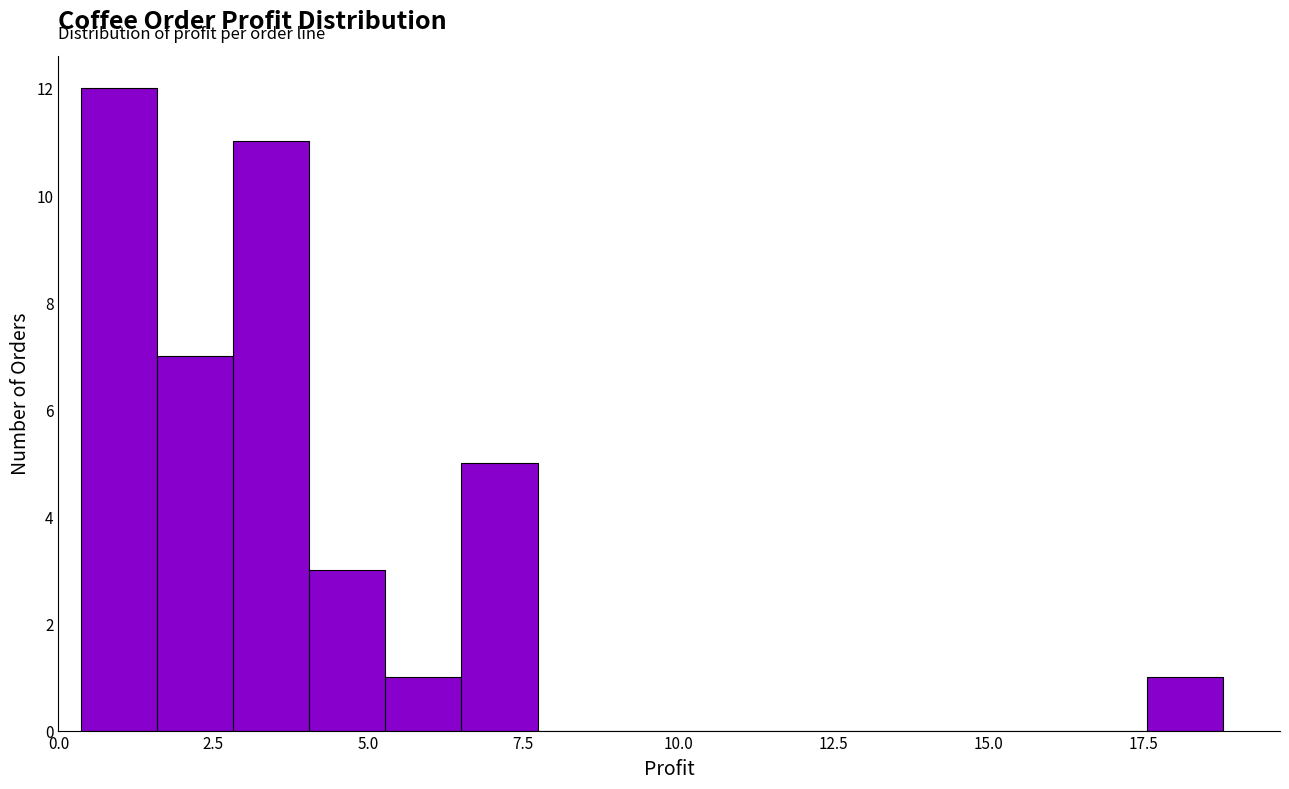

Around what value on the x-axis is the tallest bar? Give the approximate position of its centre, as read against the axis.

1.0